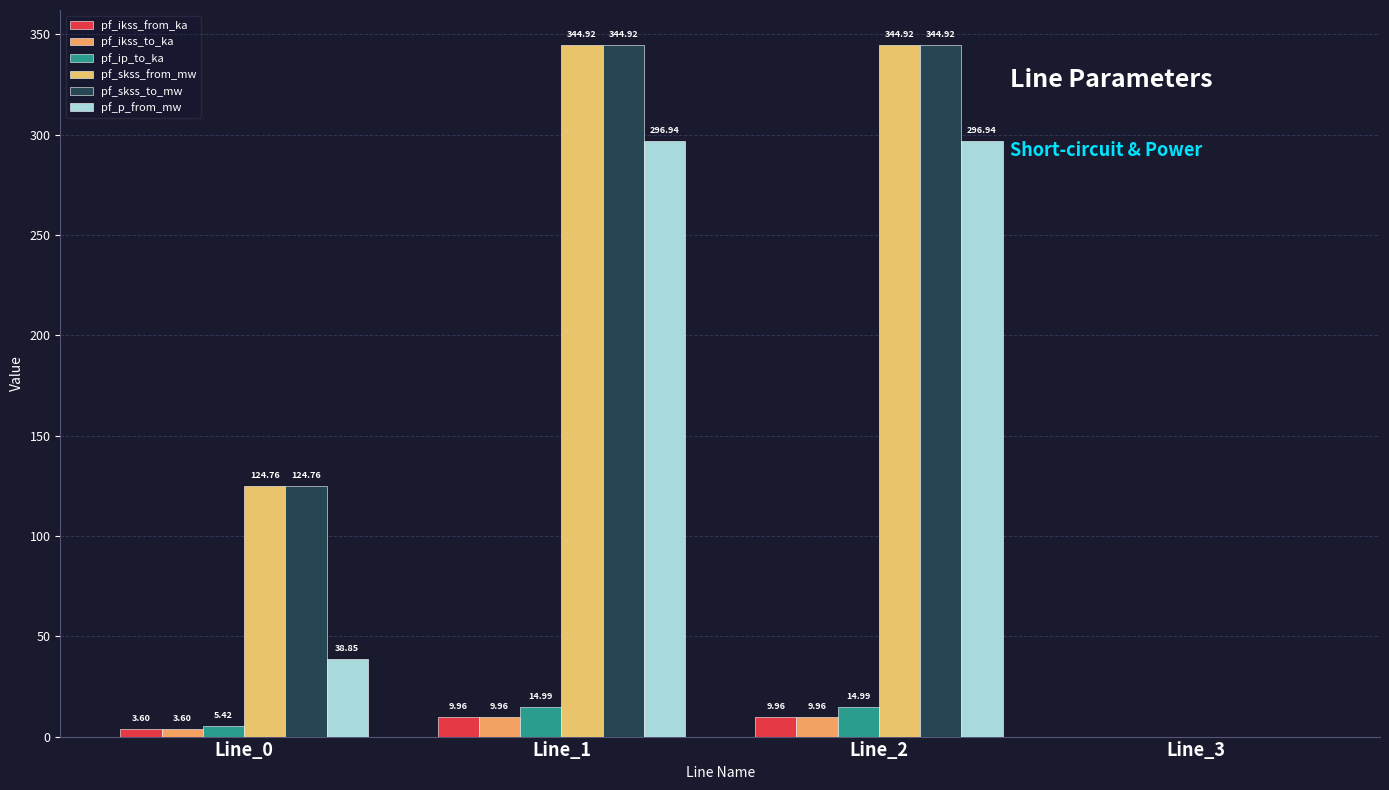

Are the bars horizontal?

No